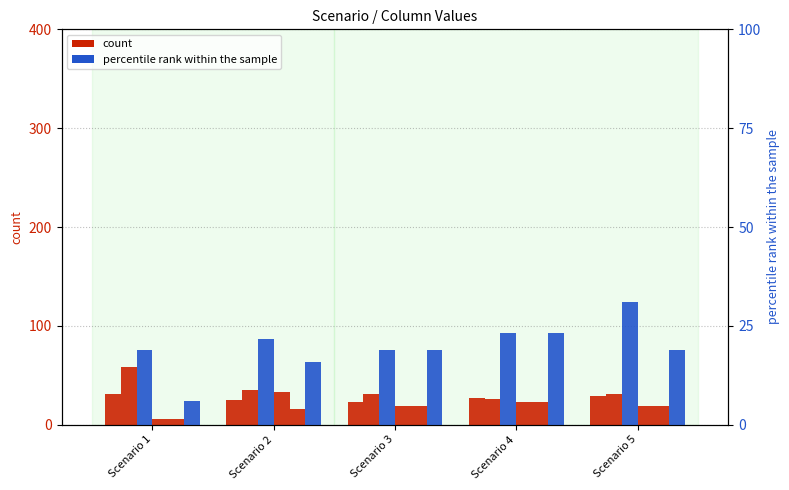

At which category is the sum across all series the highest?

Scenario 5